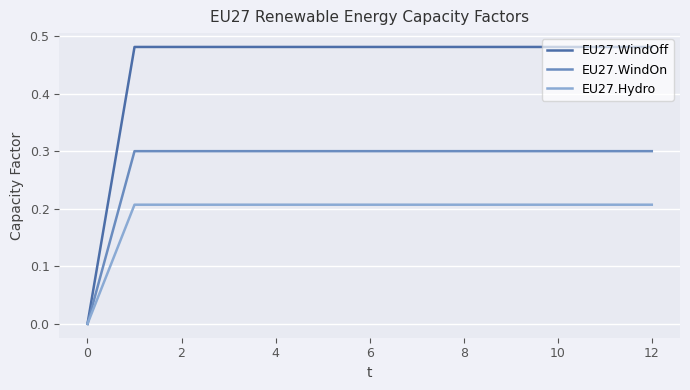

List the series in order of their overall mean, lowest first.

EU27.Hydro, EU27.WindOn, EU27.WindOff